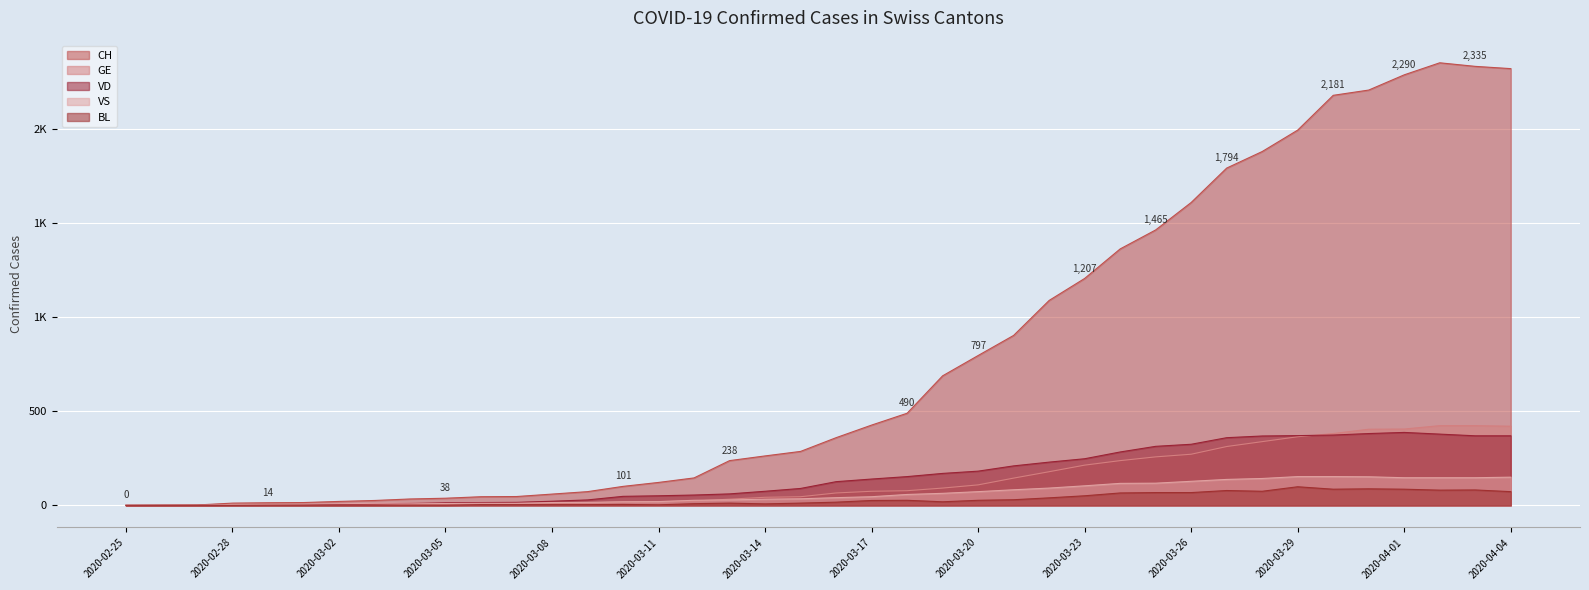

True or false: BL has more than 2 points higher than both neighbors.

True